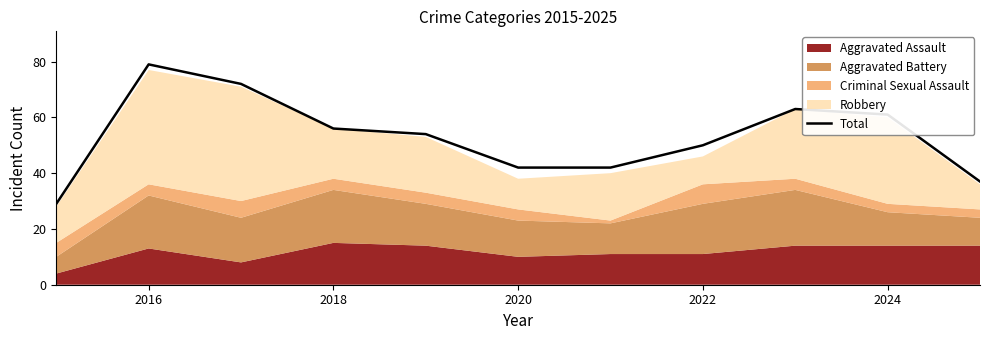

Which category has the highest value across all series?

2016